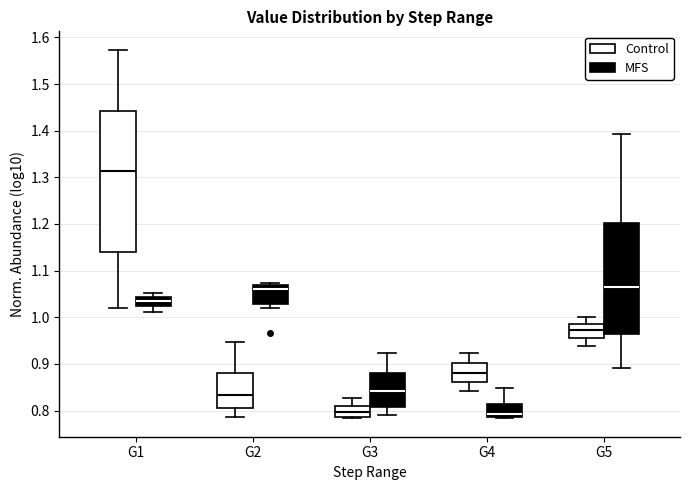

Comparing the boxes themselves (not the whiskers), which one is the tallest?

G1 (Control)